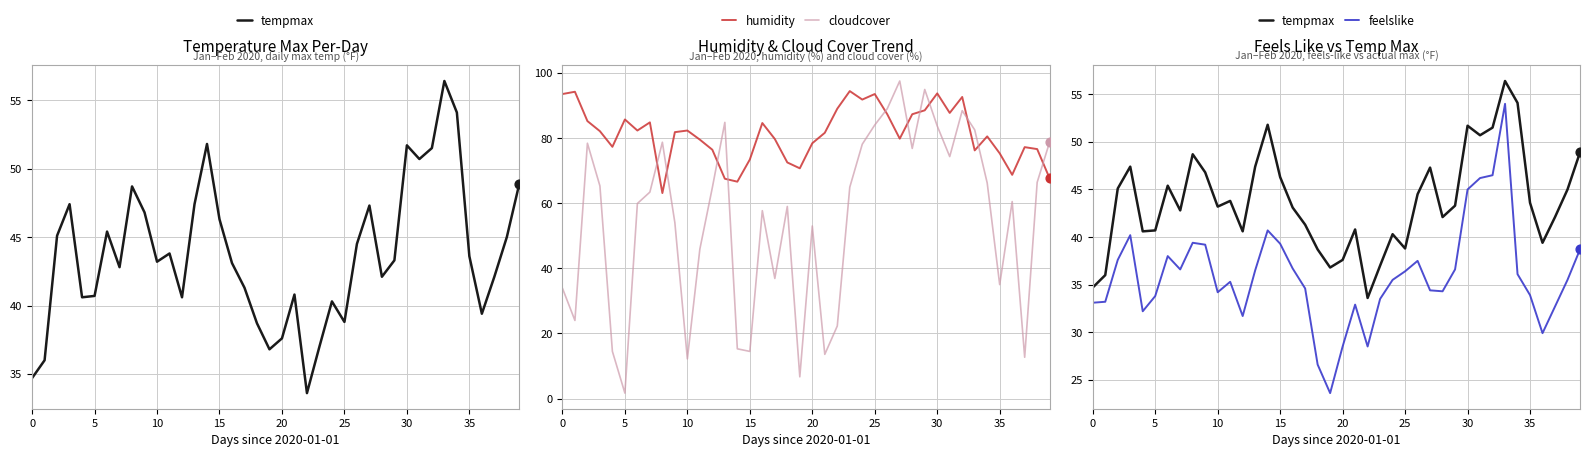

Read the humidity value at 0.

93.5